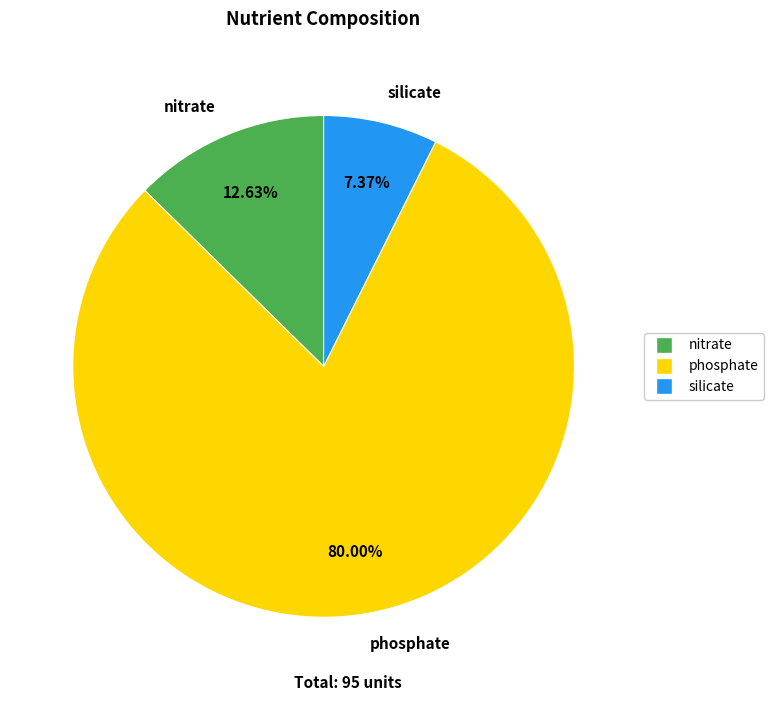

Rank the categories by value from lowest to highest.

silicate, nitrate, phosphate